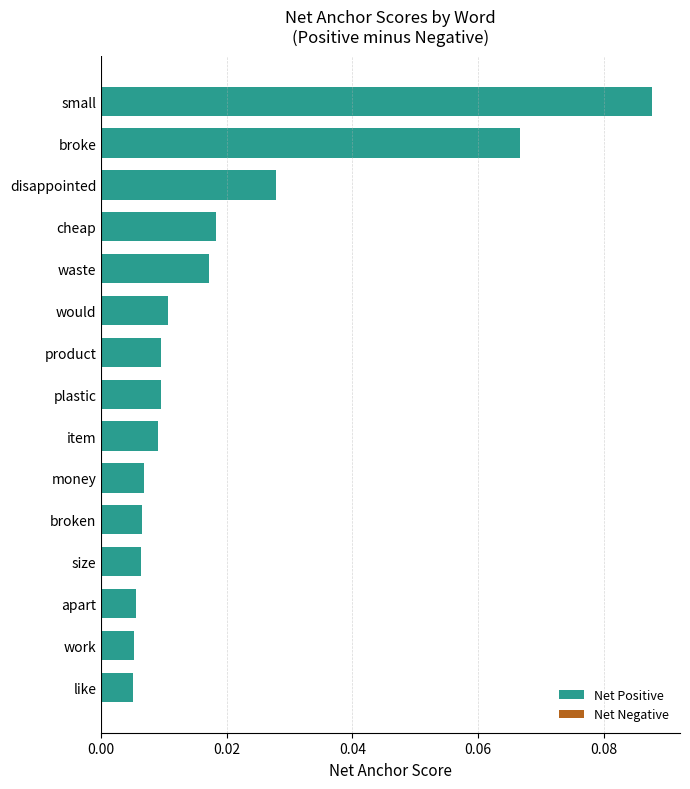

Which category has the highest value across all series?

small